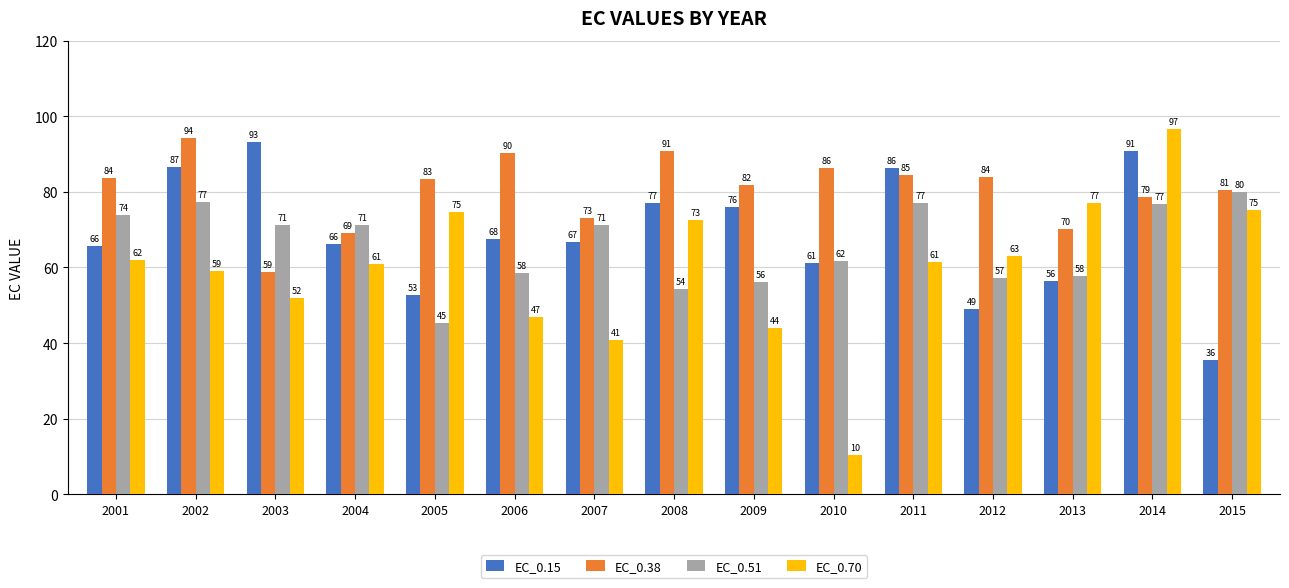

Which series changed the most between 2003 and 2009?

EC_0.38